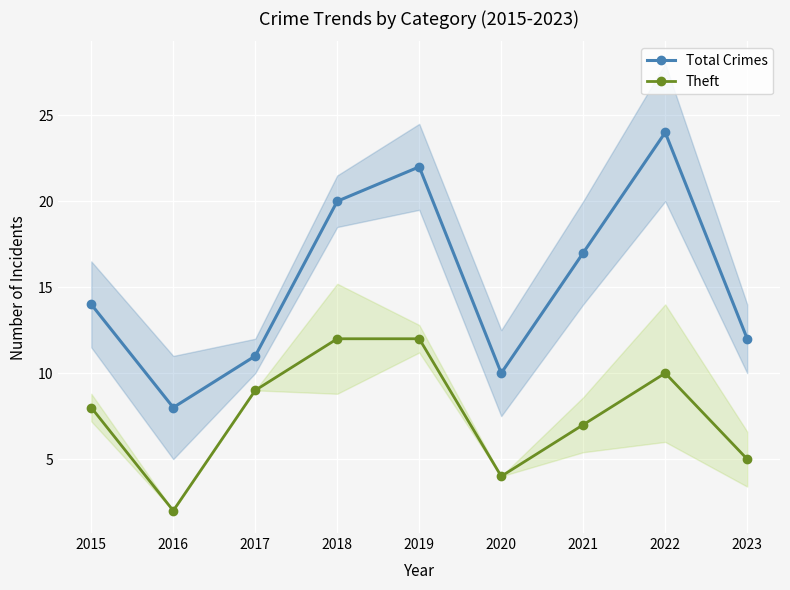

What is the difference between the maximum and second lowest values in the Theft series?

8